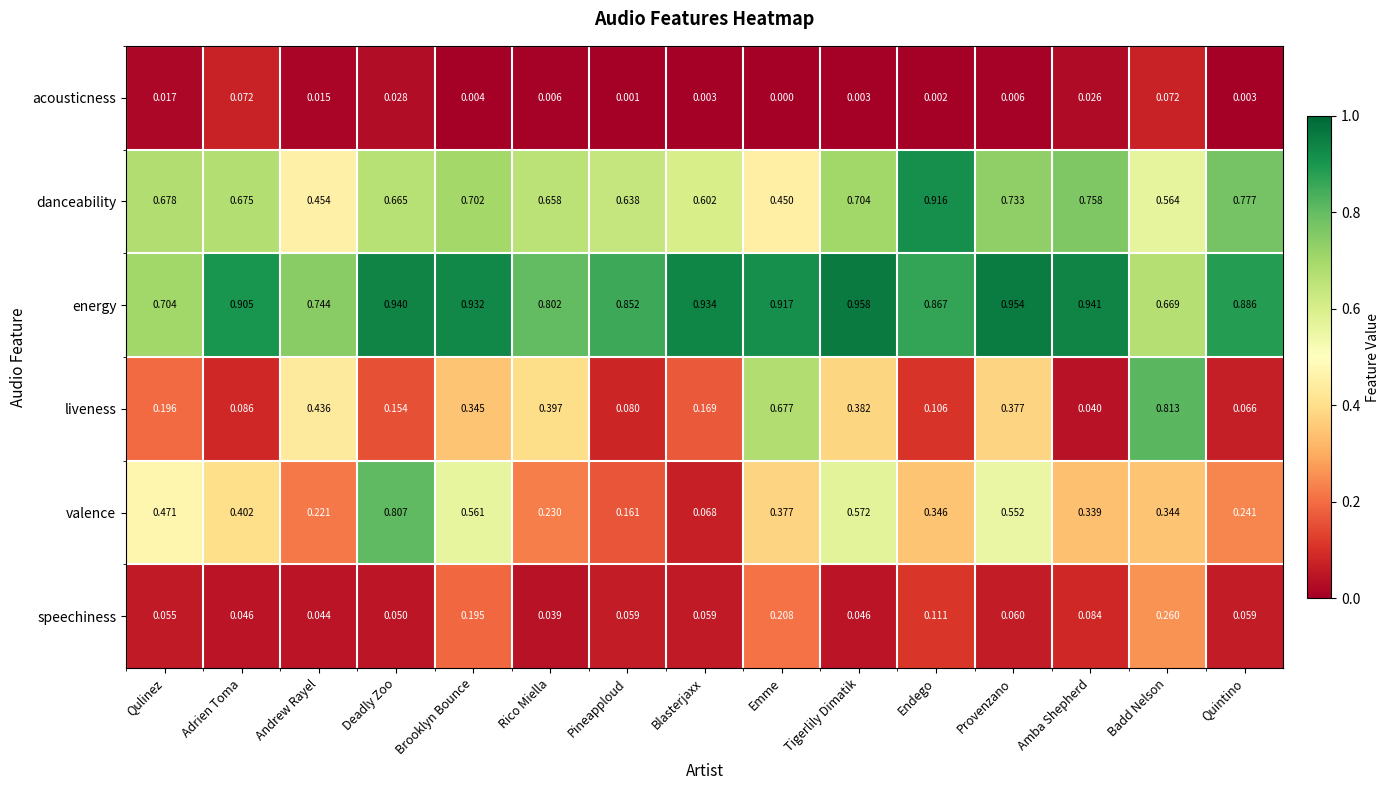

Which category has the highest value in the speechiness series?

Badd Nelson